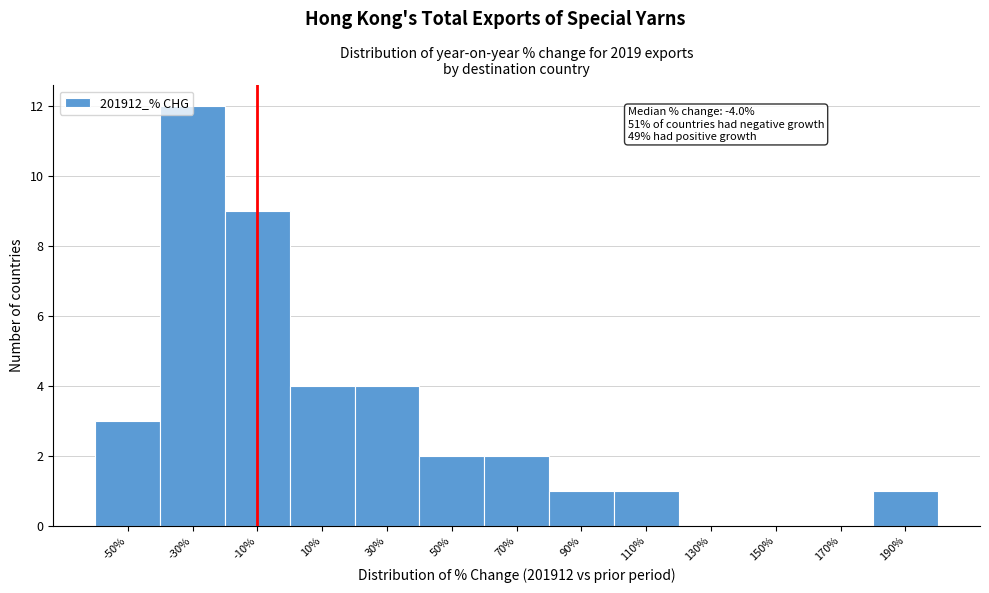

What is the sum of all values?

39